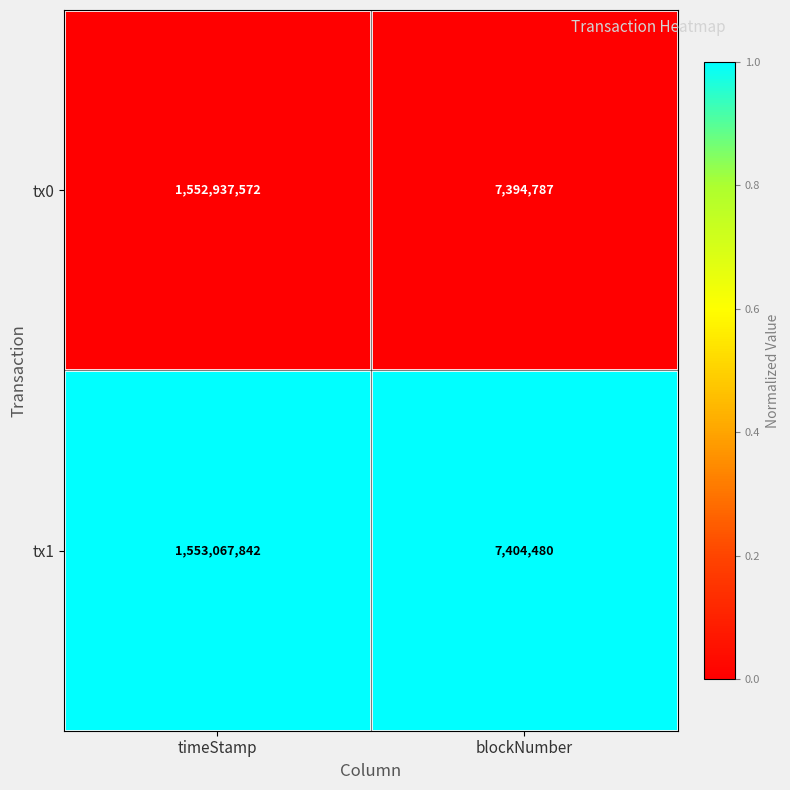

Count the number of data series in this chart.

2